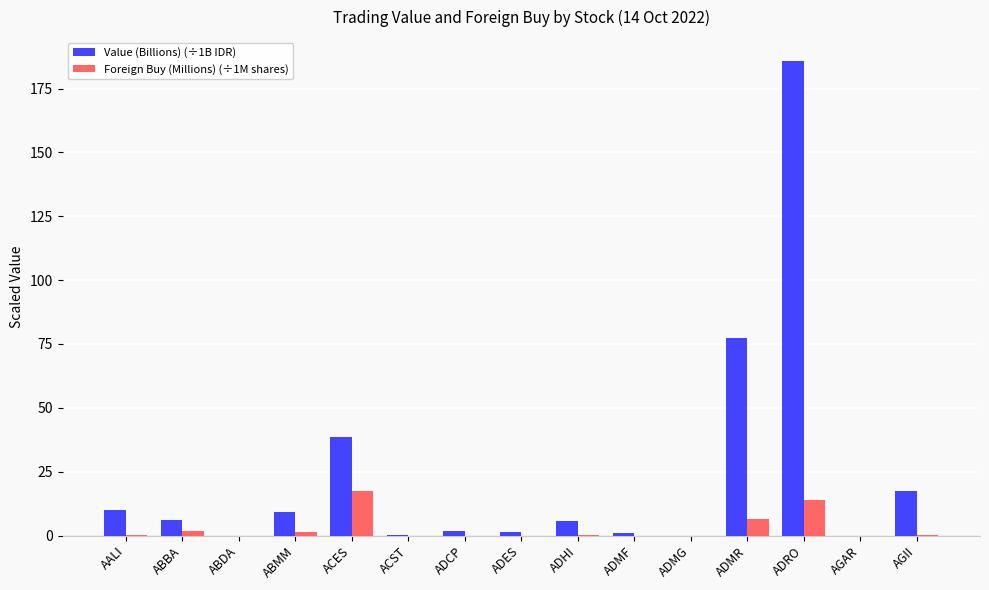

Which series has the largest total across all categories?

Value (Billions) (÷1B IDR)